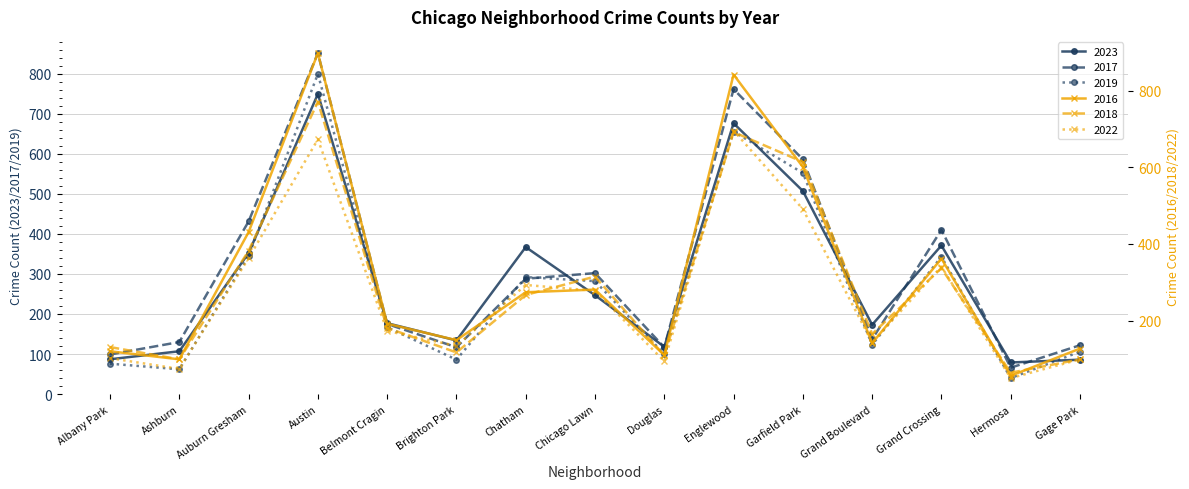

How many data points does each series have?

15